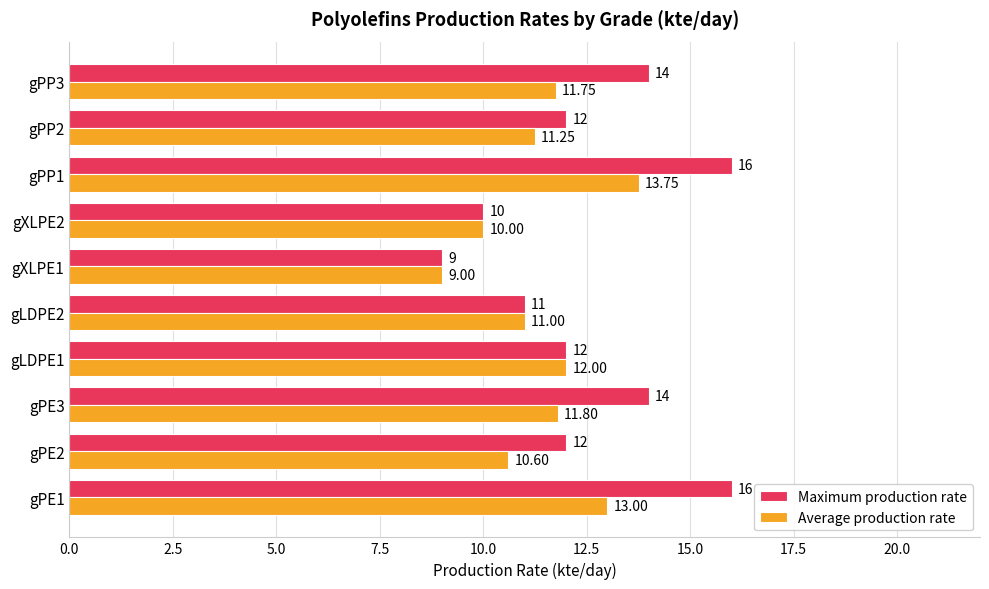

What is the total value across all series at gXLPE2?

20.0